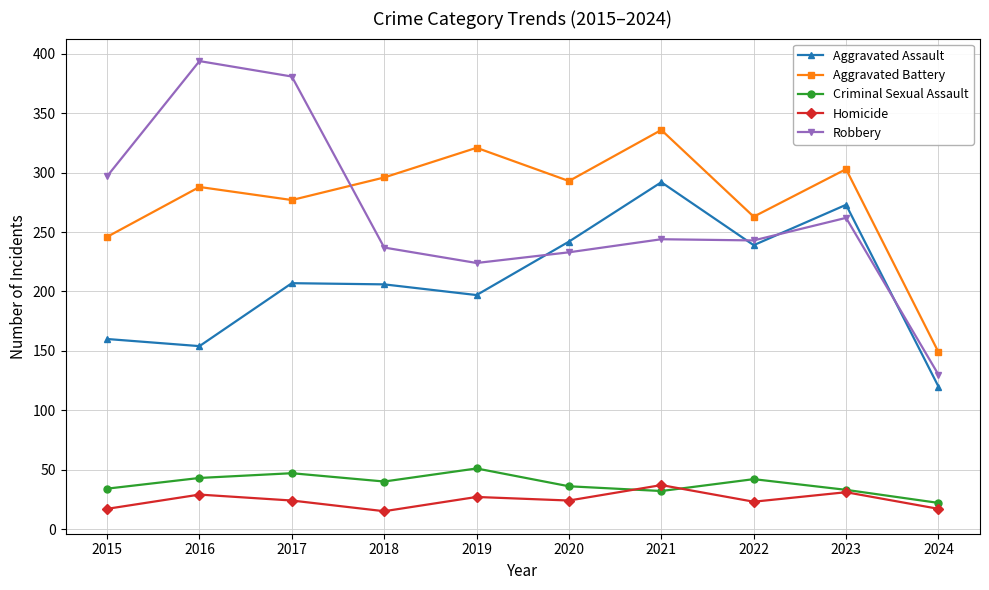

What is the smallest value displayed?

15